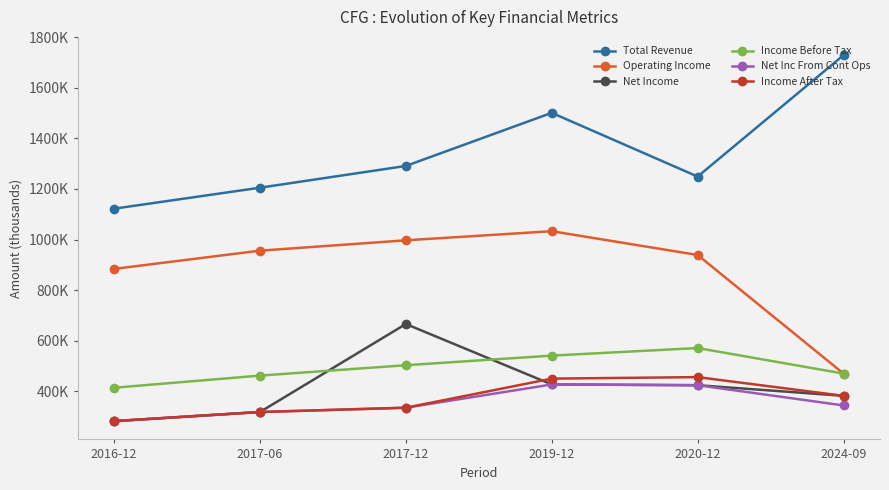

True or false: Total Revenue and Net Income cross at least once.

False